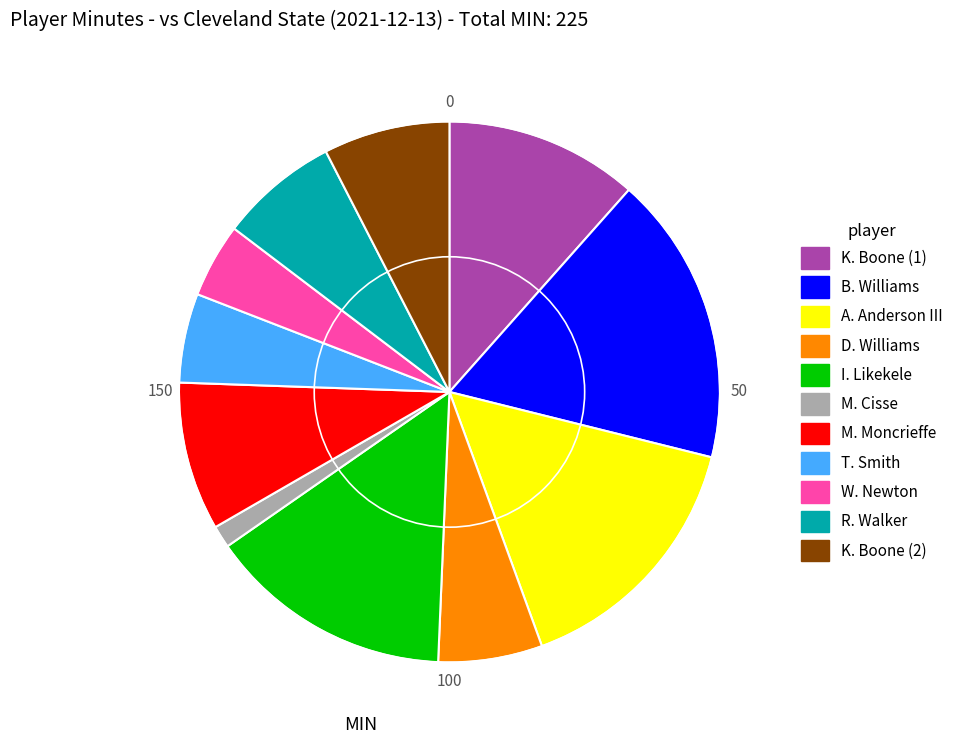

What is the largest slice in the pie chart?

B. Williams